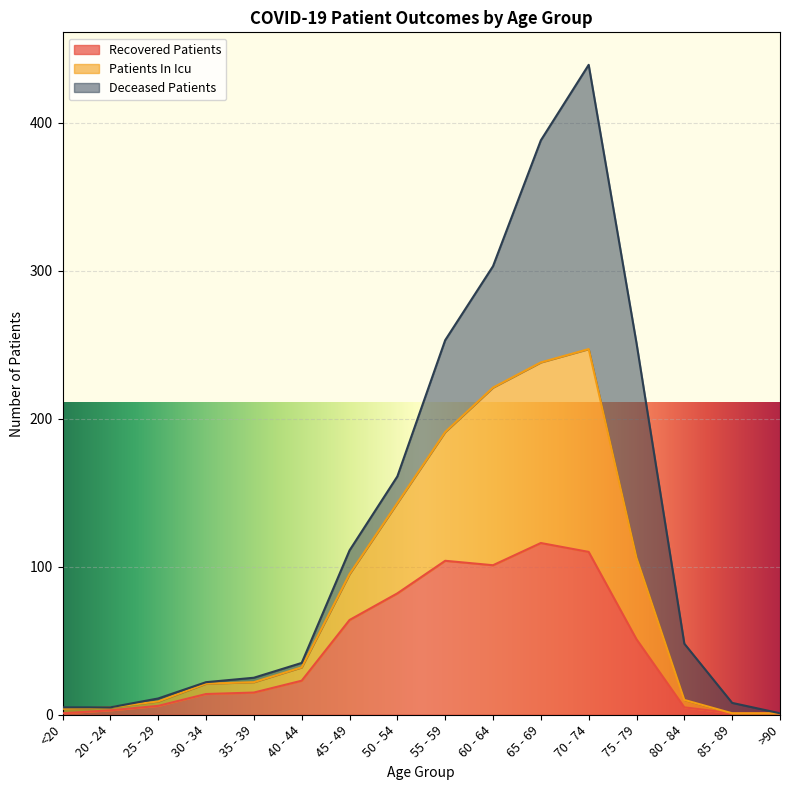

True or false: patients_in_icu and recovered_patients intersect in this chart.

False